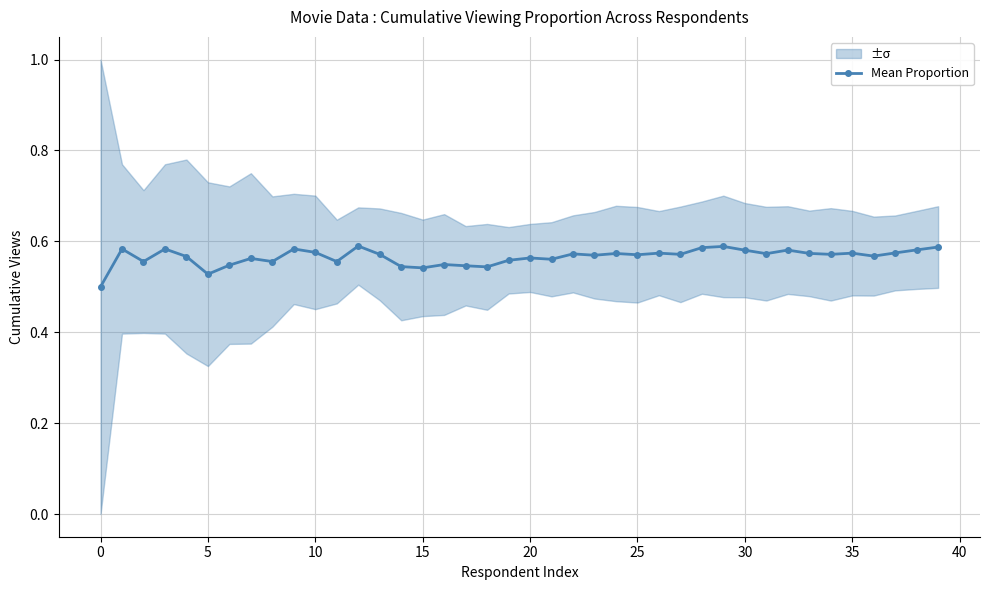

Count the Mean Proportion values in the range 0 to 1.

40